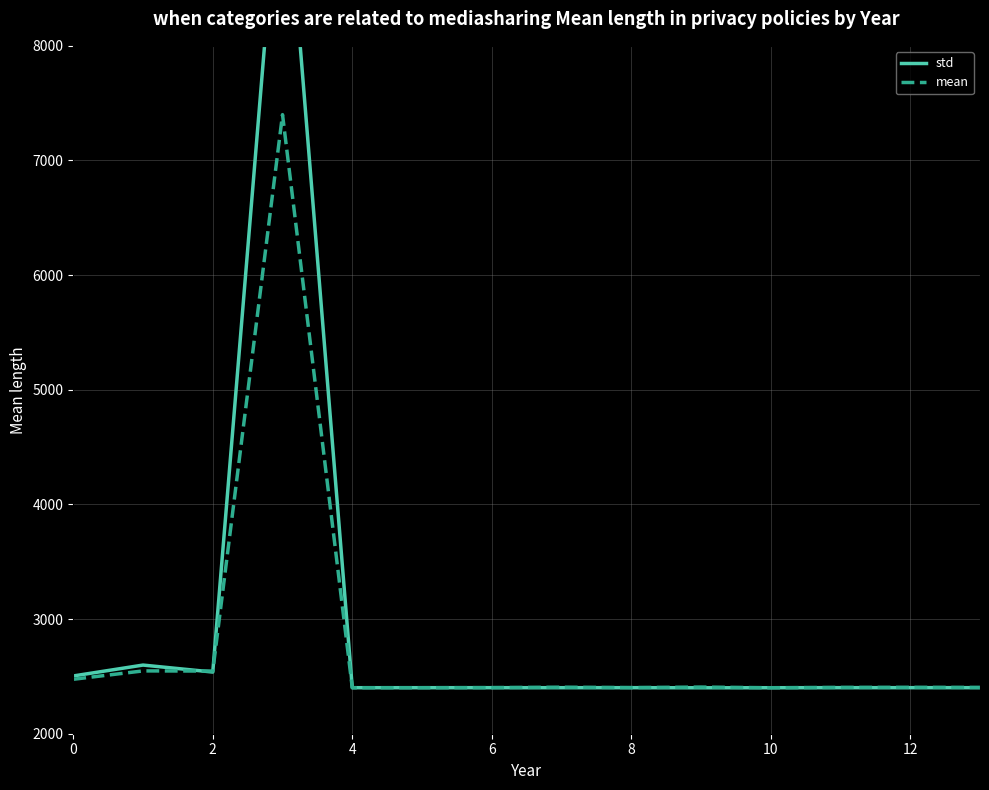

What is the minimum value shown in the chart?

2400.8